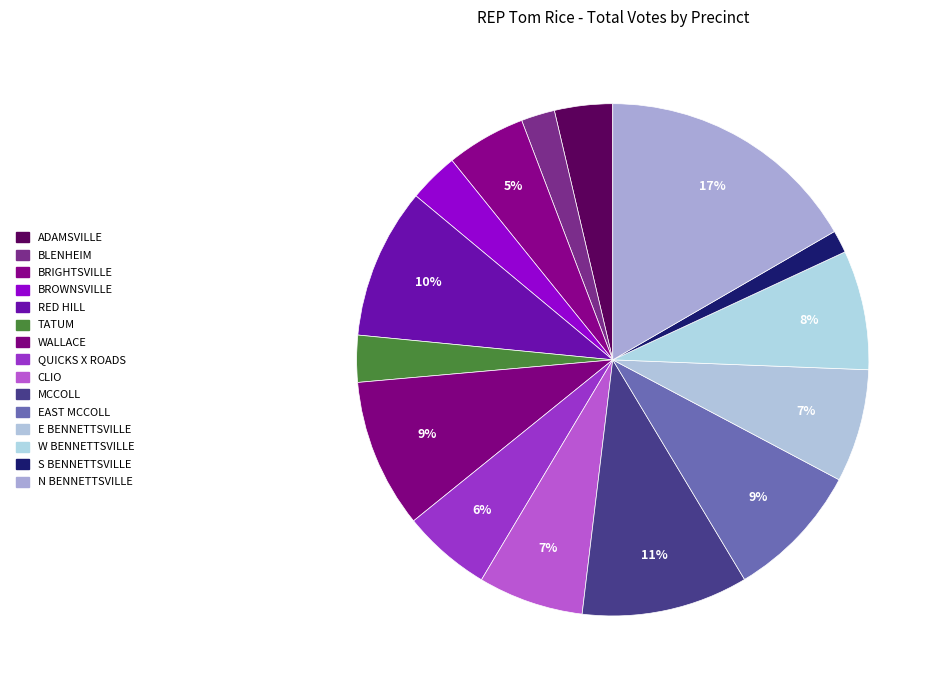

Rank the categories by value from highest to lowest.

N BENNETTSVILLE, MCCOLL, RED HILL, WALLACE, EAST MCCOLL, W BENNETTSVILLE, E BENNETTSVILLE, CLIO, QUICKS X ROADS, BRIGHTSVILLE, ADAMSVILLE, BROWNSVILLE, TATUM, BLENHEIM, S BENNETTSVILLE